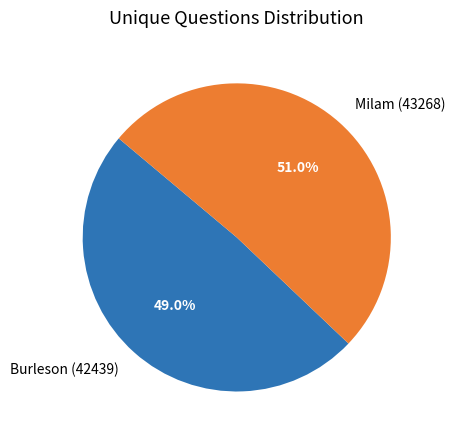

What percentage is NOT represented by Burleson (42439)?

51.0%